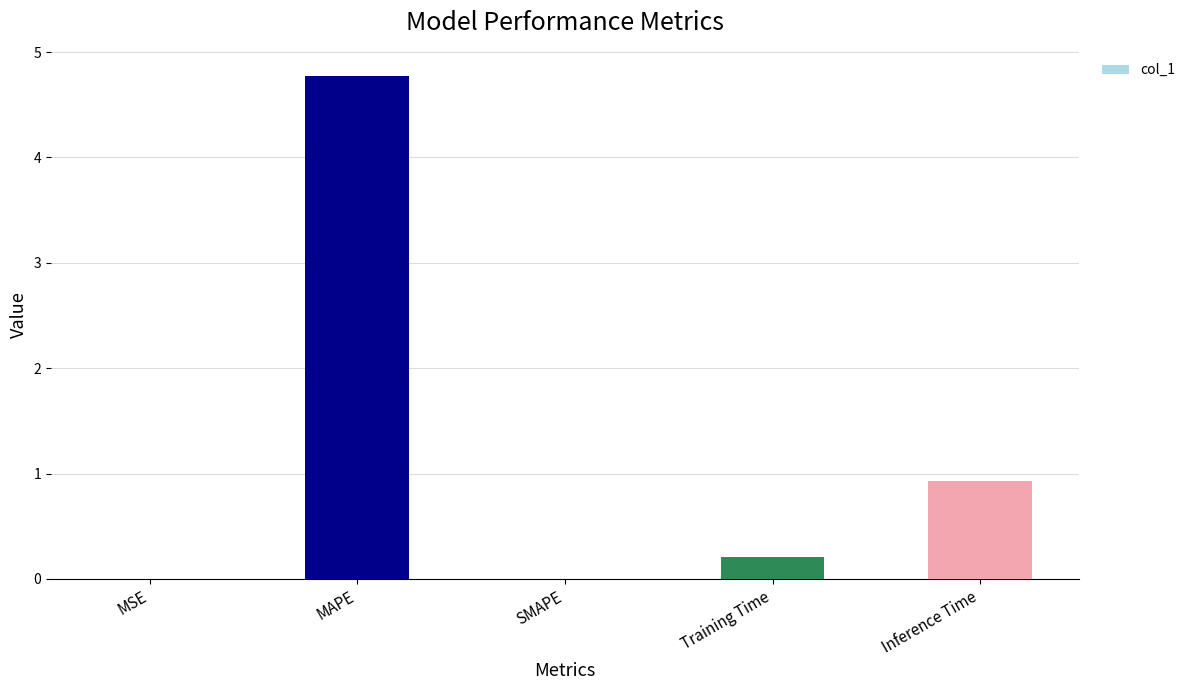

What is the difference between the values at MAPE and Training Time?

4.6